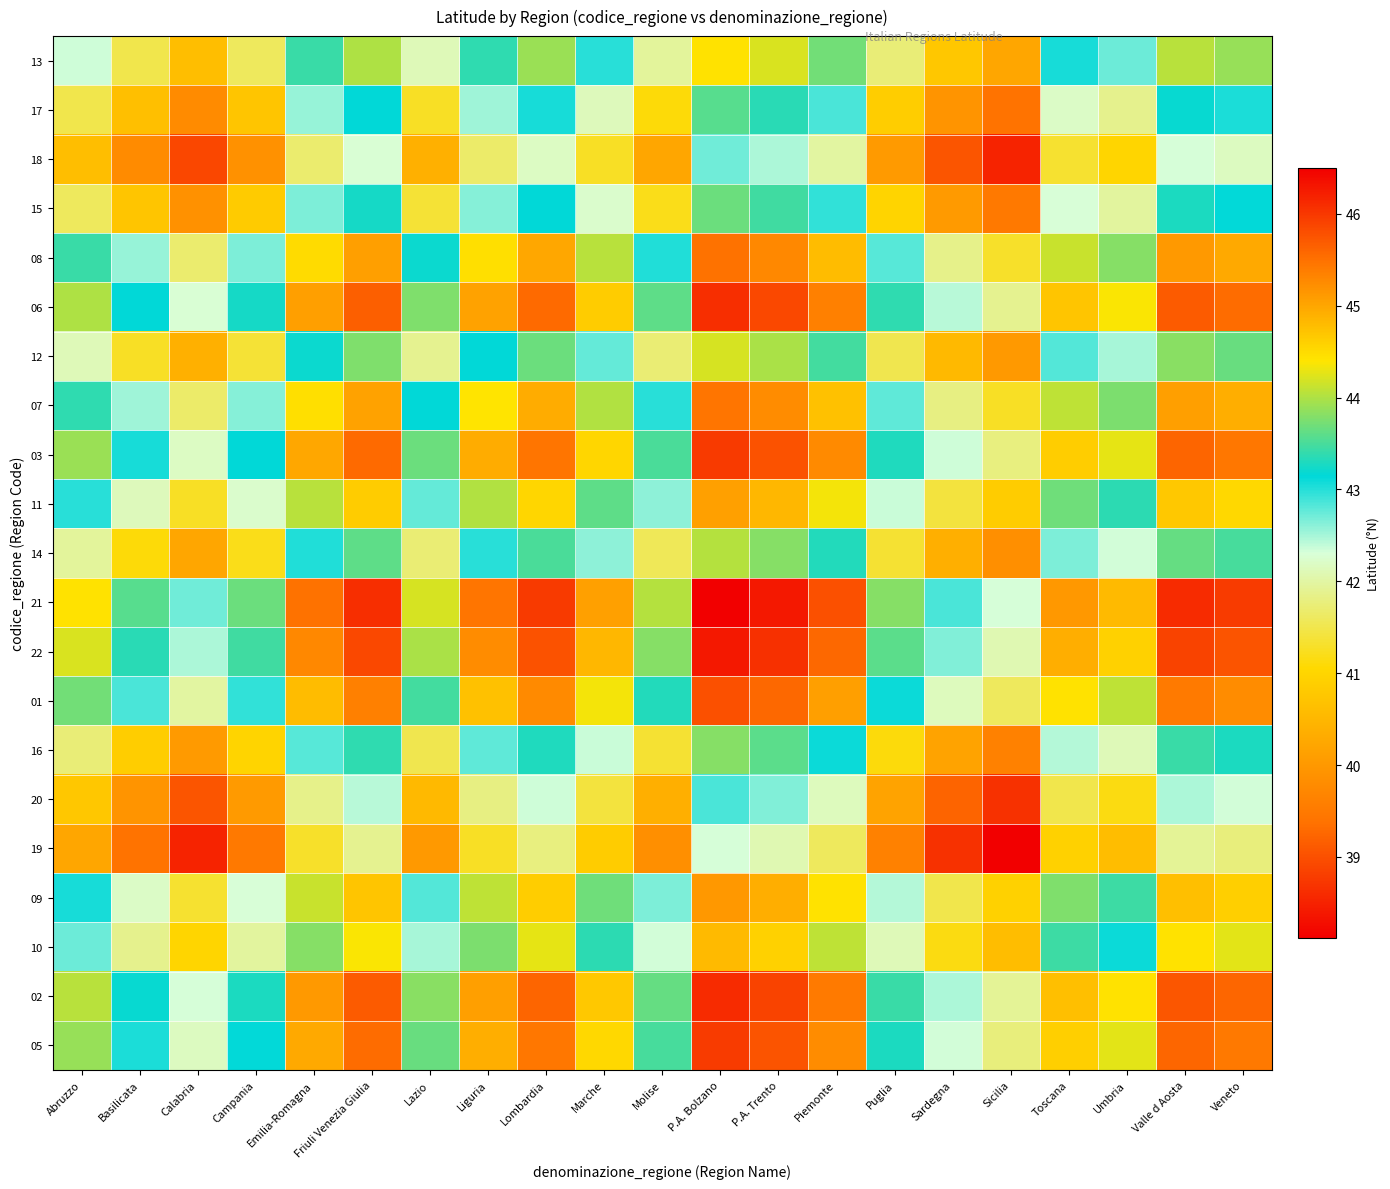

Reading right to left, list all the values displayed in this chart.

13: Veneto=43.9	Valle d Aosta=44.0	Umbria=42.7	Toscana=43.1	Sicilia=40.2	Sardegna=40.8	Puglia=41.7	Piemonte=43.7	P.A. Trento=44.2	P.A. Bolzano=44.4	Molise=42.0	Marche=43.0	Lombardia=43.9	Liguria=43.4	Lazio=42.1	Friuli Venezia Giulia=44.0	Emilia-Romagna=43.4	Campania=41.6	Calabria=40.6	Basilicata=41.5	Abruzzo=42.4
17: Veneto=43.0	Valle d Aosta=43.2	Umbria=41.9	Toscana=42.2	Sicilia=39.4	Sardegna=39.9	Puglia=40.9	Piemonte=42.9	P.A. Trento=43.4	P.A. Bolzano=43.6	Molise=41.1	Marche=42.1	Lombardia=43.1	Liguria=42.5	Lazio=41.3	Friuli Venezia Giulia=43.1	Emilia-Romagna=42.6	Campania=40.7	Calabria=39.8	Basilicata=40.6	Abruzzo=41.5
18: Veneto=42.2	Valle d Aosta=42.3	Umbria=41.0	Toscana=41.3	Sicilia=38.5	Sardegna=39.1	Puglia=40.0	Piemonte=42.0	P.A. Trento=42.5	P.A. Bolzano=42.7	Molise=40.2	Marche=41.3	Lombardia=42.2	Liguria=41.7	Lazio=40.4	Friuli Venezia Giulia=42.3	Emilia-Romagna=41.7	Campania=39.9	Calabria=38.9	Basilicata=39.8	Abruzzo=40.6
15: Veneto=43.1	Valle d Aosta=43.3	Umbria=42.0	Toscana=42.3	Sicilia=39.5	Sardegna=40.0	Puglia=41.0	Piemonte=43.0	P.A. Trento=43.5	P.A. Bolzano=43.7	Molise=41.2	Marche=42.2	Lombardia=43.2	Liguria=42.6	Lazio=41.4	Friuli Venezia Giulia=43.2	Emilia-Romagna=42.7	Campania=40.8	Calabria=39.9	Basilicata=40.7	Abruzzo=41.6
08: Veneto=45.0	Valle d Aosta=45.1	Umbria=43.8	Toscana=44.1	Sicilia=41.3	Sardegna=41.9	Puglia=42.8	Piemonte=44.8	P.A. Trento=45.3	P.A. Bolzano=45.5	Molise=43.0	Marche=44.1	Lombardia=45.0	Liguria=44.5	Lazio=43.2	Friuli Venezia Giulia=45.1	Emilia-Romagna=44.5	Campania=42.7	Calabria=41.7	Basilicata=42.6	Abruzzo=43.4
06: Veneto=45.5	Valle d Aosta=45.7	Umbria=44.4	Toscana=44.7	Sicilia=41.9	Sardegna=42.4	Puglia=43.4	Piemonte=45.4	P.A. Trento=45.9	P.A. Bolzano=46.1	Molise=43.6	Marche=44.6	Lombardia=45.6	Liguria=45.0	Lazio=43.8	Friuli Venezia Giulia=45.6	Emilia-Romagna=45.1	Campania=43.2	Calabria=42.3	Basilicata=43.1	Abruzzo=44.0
12: Veneto=43.7	Valle d Aosta=43.8	Umbria=42.5	Toscana=42.8	Sicilia=40.0	Sardegna=40.6	Puglia=41.5	Piemonte=43.5	P.A. Trento=44.0	P.A. Bolzano=44.2	Molise=41.7	Marche=42.8	Lombardia=43.7	Liguria=43.2	Lazio=41.9	Friuli Venezia Giulia=43.8	Emilia-Romagna=43.2	Campania=41.4	Calabria=40.4	Basilicata=41.3	Abruzzo=42.1
07: Veneto=44.9	Valle d Aosta=45.1	Umbria=43.8	Toscana=44.1	Sicilia=41.3	Sardegna=41.8	Puglia=42.8	Piemonte=44.7	P.A. Trento=45.2	P.A. Bolzano=45.5	Molise=43.0	Marche=44.0	Lombardia=44.9	Liguria=44.4	Lazio=43.2	Friuli Venezia Giulia=45.0	Emilia-Romagna=44.5	Campania=42.6	Calabria=41.7	Basilicata=42.5	Abruzzo=43.4
03: Veneto=45.5	Valle d Aosta=45.6	Umbria=44.3	Toscana=44.6	Sicilia=41.8	Sardegna=42.3	Puglia=43.3	Piemonte=45.3	P.A. Trento=45.8	P.A. Bolzano=46.0	Molise=43.5	Marche=44.5	Lombardia=45.5	Liguria=44.9	Lazio=43.7	Friuli Venezia Giulia=45.6	Emilia-Romagna=45.0	Campania=43.2	Calabria=42.2	Basilicata=43.1	Abruzzo=43.9
11: Veneto=44.5	Valle d Aosta=44.7	Umbria=43.4	Toscana=43.7	Sicilia=40.9	Sardegna=41.4	Puglia=42.4	Piemonte=44.3	P.A. Trento=44.8	P.A. Bolzano=45.1	Molise=42.6	Marche=43.6	Lombardia=44.5	Liguria=44.0	Lazio=42.8	Friuli Venezia Giulia=44.6	Emilia-Romagna=44.1	Campania=42.2	Calabria=41.3	Basilicata=42.1	Abruzzo=43.0
14: Veneto=43.5	Valle d Aosta=43.6	Umbria=42.3	Toscana=42.7	Sicilia=39.8	Sardegna=40.4	Puglia=41.3	Piemonte=43.3	P.A. Trento=43.8	P.A. Bolzano=44.0	Molise=41.6	Marche=42.6	Lombardia=43.5	Liguria=43.0	Lazio=41.7	Friuli Venezia Giulia=43.6	Emilia-Romagna=43.0	Campania=41.2	Calabria=40.2	Basilicata=41.1	Abruzzo=42.0
21: Veneto=46.0	Valle d Aosta=46.1	Umbria=44.8	Toscana=45.1	Sicilia=42.3	Sardegna=42.9	Puglia=43.8	Piemonte=45.8	P.A. Trento=46.3	P.A. Bolzano=46.5	Molise=44.0	Marche=45.1	Lombardia=46.0	Liguria=45.5	Lazio=44.2	Friuli Venezia Giulia=46.1	Emilia-Romagna=45.5	Campania=43.7	Calabria=42.7	Basilicata=43.6	Abruzzo=44.4
22: Veneto=45.8	Valle d Aosta=45.9	Umbria=44.6	Toscana=44.9	Sicilia=42.1	Sardegna=42.6	Puglia=43.6	Piemonte=45.6	P.A. Trento=46.1	P.A. Bolzano=46.3	Molise=43.8	Marche=44.8	Lombardia=45.8	Liguria=45.2	Lazio=44.0	Friuli Venezia Giulia=45.9	Emilia-Romagna=45.3	Campania=43.5	Calabria=42.5	Basilicata=43.4	Abruzzo=44.2
01: Veneto=45.3	Valle d Aosta=45.4	Umbria=44.1	Toscana=44.4	Sicilia=41.6	Sardegna=42.1	Puglia=43.1	Piemonte=45.1	P.A. Trento=45.6	P.A. Bolzano=45.8	Molise=43.3	Marche=44.3	Lombardia=45.3	Liguria=44.7	Lazio=43.5	Friuli Venezia Giulia=45.4	Emilia-Romagna=44.8	Campania=43.0	Calabria=42.0	Basilicata=42.9	Abruzzo=43.7
16: Veneto=43.3	Valle d Aosta=43.4	Umbria=42.1	Toscana=42.4	Sicilia=39.6	Sardegna=40.2	Puglia=41.1	Piemonte=43.1	P.A. Trento=43.6	P.A. Bolzano=43.8	Molise=41.3	Marche=42.4	Lombardia=43.3	Liguria=42.8	Lazio=41.5	Friuli Venezia Giulia=43.4	Emilia-Romagna=42.8	Campania=41.0	Calabria=40.0	Basilicata=40.9	Abruzzo=41.7
20: Veneto=42.3	Valle d Aosta=42.5	Umbria=41.2	Toscana=41.5	Sicilia=38.7	Sardegna=39.2	Puglia=40.2	Piemonte=42.1	P.A. Trento=42.6	P.A. Bolzano=42.9	Molise=40.4	Marche=41.4	Lombardia=42.3	Liguria=41.8	Lazio=40.6	Friuli Venezia Giulia=42.4	Emilia-Romagna=41.9	Campania=40.0	Calabria=39.1	Basilicata=39.9	Abruzzo=40.8
19: Veneto=41.8	Valle d Aosta=41.9	Umbria=40.6	Toscana=40.9	Sicilia=38.1	Sardegna=38.7	Puglia=39.6	Piemonte=41.6	P.A. Trento=42.1	P.A. Bolzano=42.3	Molise=39.8	Marche=40.9	Lombardia=41.8	Liguria=41.3	Lazio=40.0	Friuli Venezia Giulia=41.9	Emilia-Romagna=41.3	Campania=39.5	Calabria=38.5	Basilicata=39.4	Abruzzo=40.2
09: Veneto=44.6	Valle d Aosta=44.8	Umbria=43.4	Toscana=43.8	Sicilia=40.9	Sardegna=41.5	Puglia=42.4	Piemonte=44.4	P.A. Trento=44.9	P.A. Bolzano=45.1	Molise=42.7	Marche=43.7	Lombardia=44.6	Liguria=44.1	Lazio=42.8	Friuli Venezia Giulia=44.7	Emilia-Romagna=44.1	Campania=42.3	Calabria=41.3	Basilicata=42.2	Abruzzo=43.1
10: Veneto=44.3	Valle d Aosta=44.4	Umbria=43.1	Toscana=43.4	Sicilia=40.6	Sardegna=41.2	Puglia=42.1	Piemonte=44.1	P.A. Trento=44.6	P.A. Bolzano=44.8	Molise=42.3	Marche=43.4	Lombardia=44.3	Liguria=43.8	Lazio=42.5	Friuli Venezia Giulia=44.4	Emilia-Romagna=43.8	Campania=42.0	Calabria=41.0	Basilicata=41.9	Abruzzo=42.7
02: Veneto=45.6	Valle d Aosta=45.7	Umbria=44.4	Toscana=44.8	Sicilia=41.9	Sardegna=42.5	Puglia=43.4	Piemonte=45.4	P.A. Trento=45.9	P.A. Bolzano=46.1	Molise=43.6	Marche=44.7	Lombardia=45.6	Liguria=45.1	Lazio=43.8	Friuli Venezia Giulia=45.7	Emilia-Romagna=45.1	Campania=43.3	Calabria=42.3	Basilicata=43.2	Abruzzo=44.0
05: Veneto=45.4	Valle d Aosta=45.6	Umbria=44.3	Toscana=44.6	Sicilia=41.8	Sardegna=42.3	Puglia=43.3	Piemonte=45.3	P.A. Trento=45.8	P.A. Bolzano=46.0	Molise=43.5	Marche=44.5	Lombardia=45.5	Liguria=44.9	Lazio=43.7	Friuli Venezia Giulia=45.5	Emilia-Romagna=45.0	Campania=43.1	Calabria=42.2	Basilicata=43.0	Abruzzo=43.9